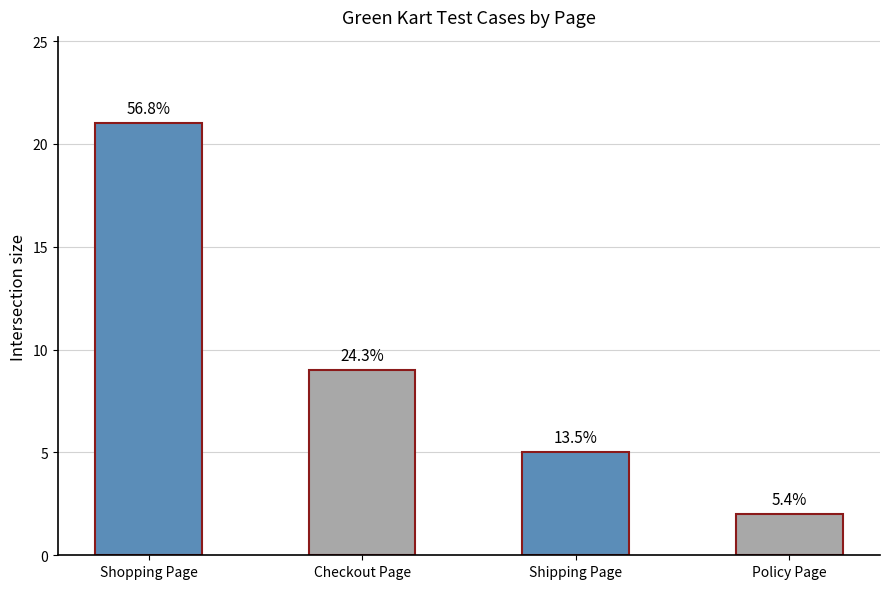

How many bars are there in total?

4